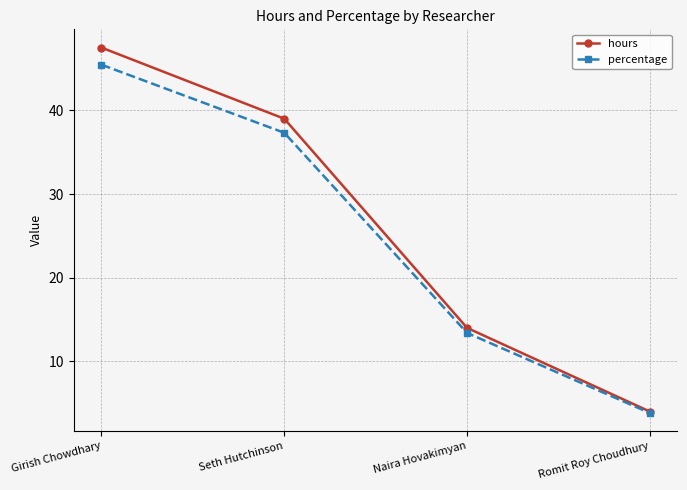

At which label does hours reach its peak?

Girish Chowdhary